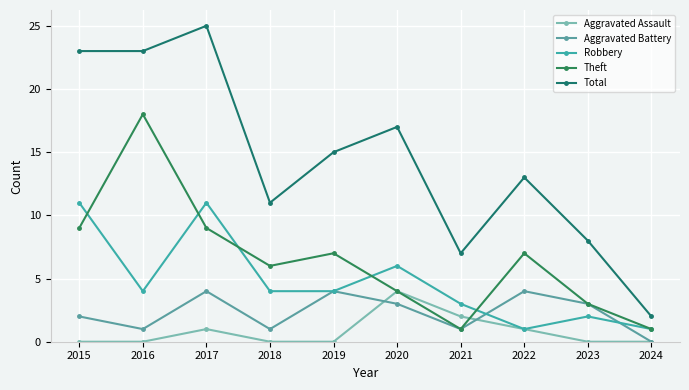

How many data points in Theft are less than 7?

5